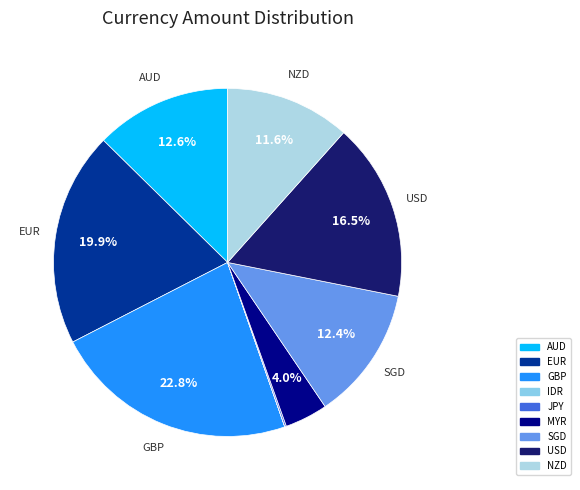

The SGD slice represents 12% of the pie. True or false?

True